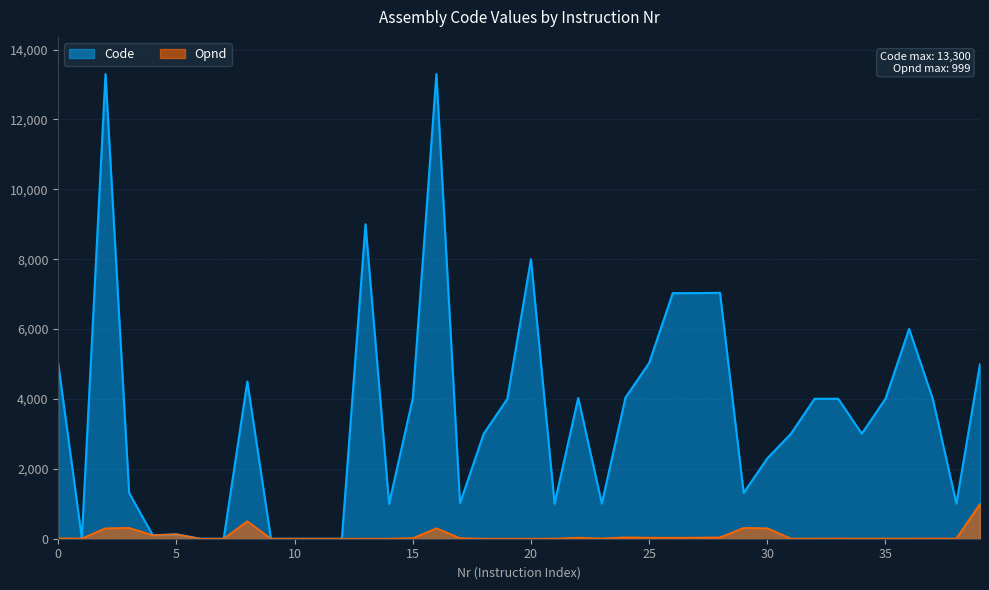

At which category is the sum across all series the highest?

2